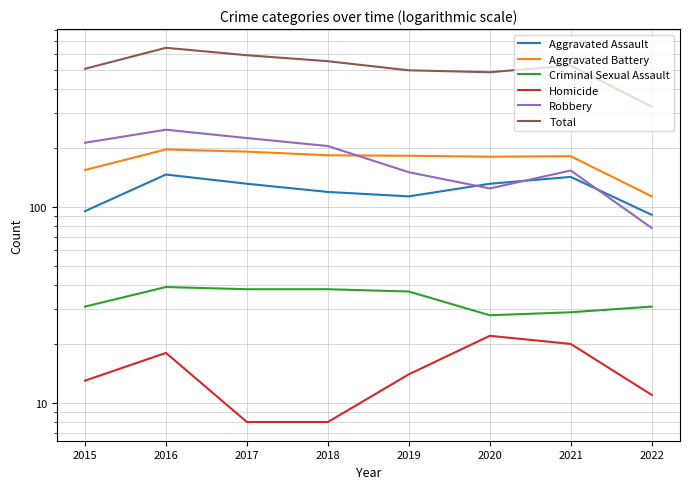

How many intersections are there between Robbery and Aggravated Battery?

1